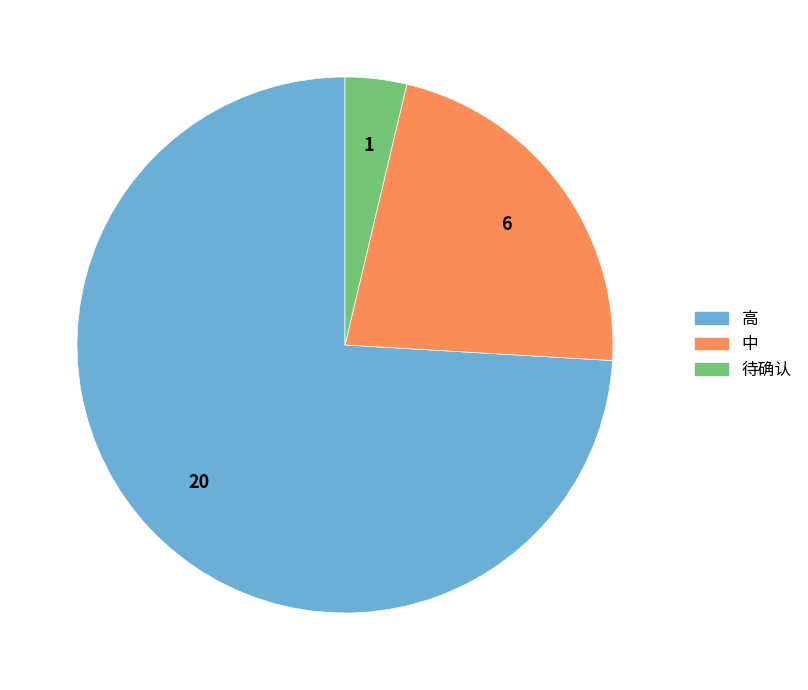

Which slice is the smallest?

待确认